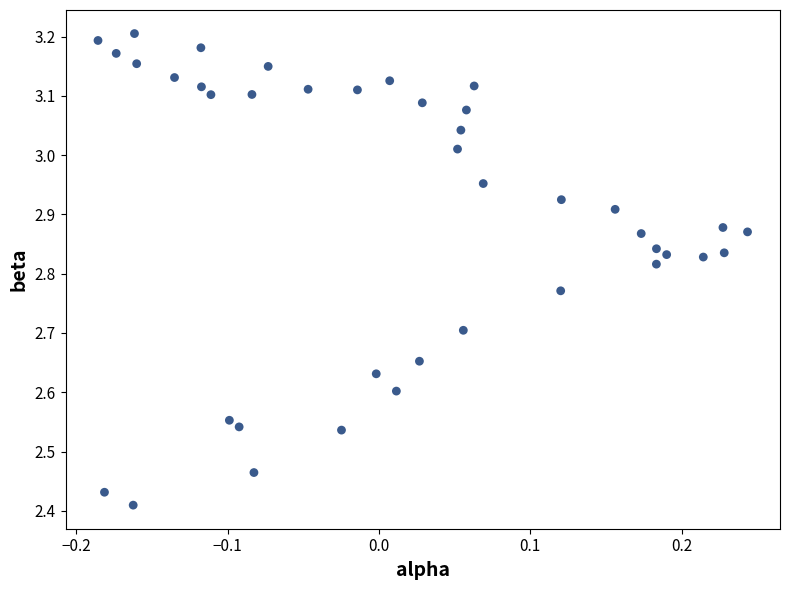

What is the range of X values (max minus min)?

0.4